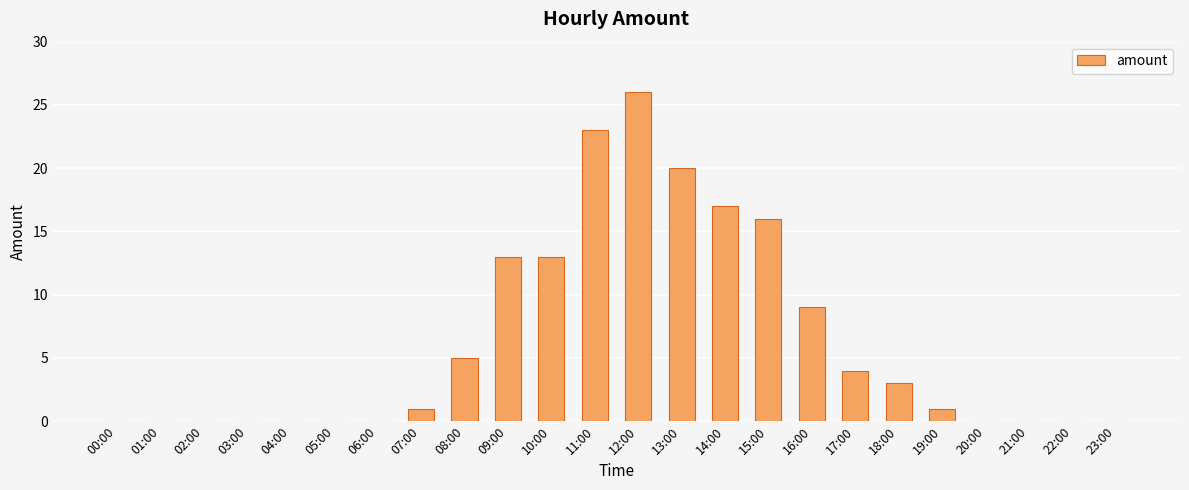

Reading left to right, what are all the values shown in this chart?

00:00=0	01:00=0	02:00=0	03:00=0	04:00=0	05:00=0	06:00=0	07:00=1	08:00=5	09:00=13	10:00=13	11:00=23	12:00=26	13:00=20	14:00=17	15:00=16	16:00=9	17:00=4	18:00=3	19:00=1	20:00=0	21:00=0	22:00=0	23:00=0